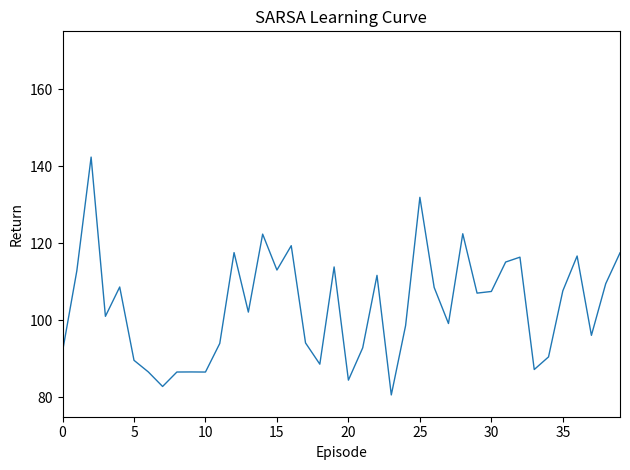

What is the minimum value shown in the chart?

80.7